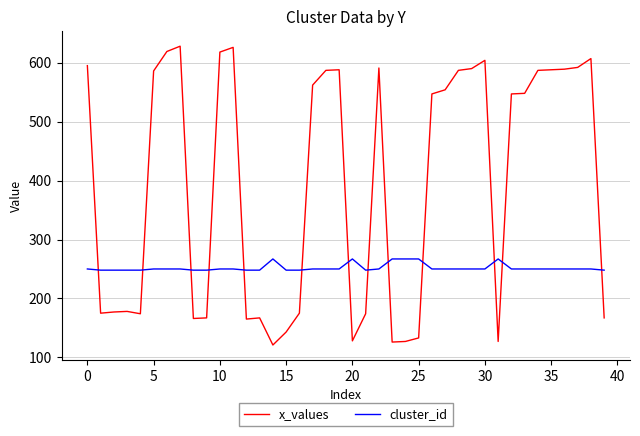

What is the sum of all cluster_id values?

10078